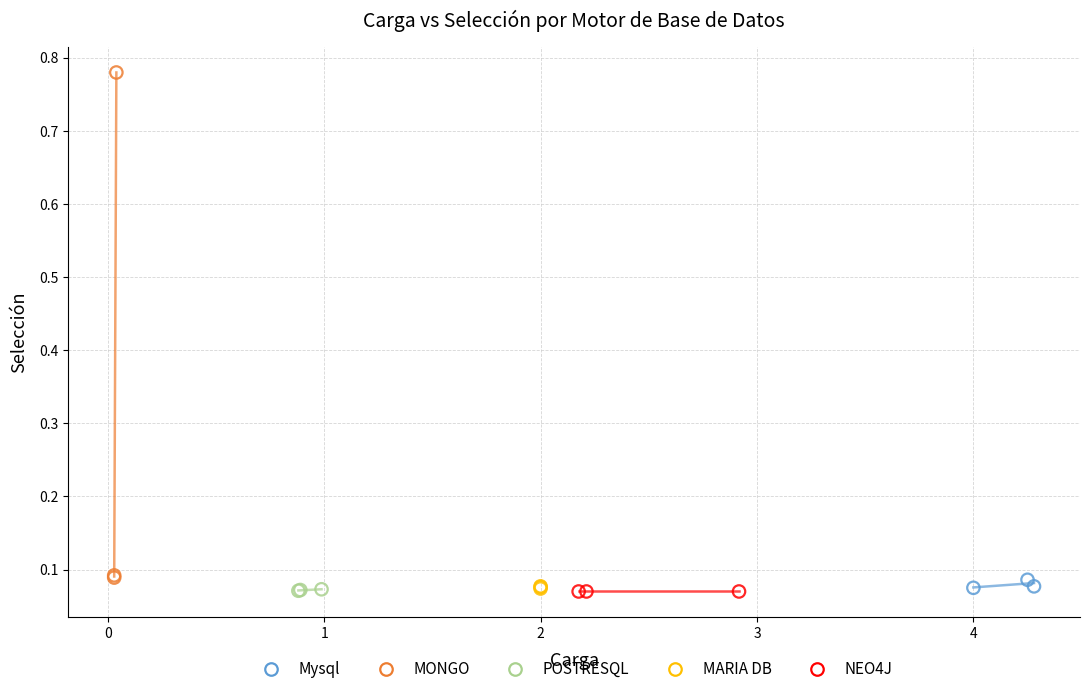

Which series contains the highest Y value?

MONGO